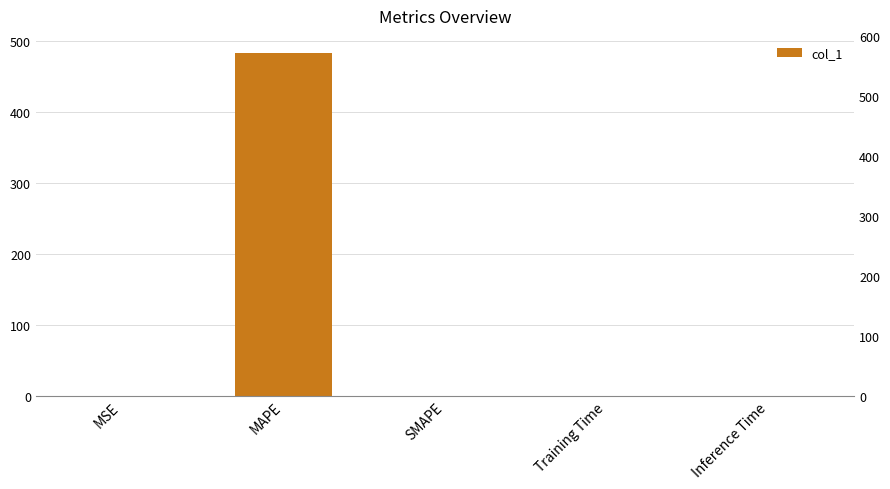

What is the greatest value displayed?

482.9